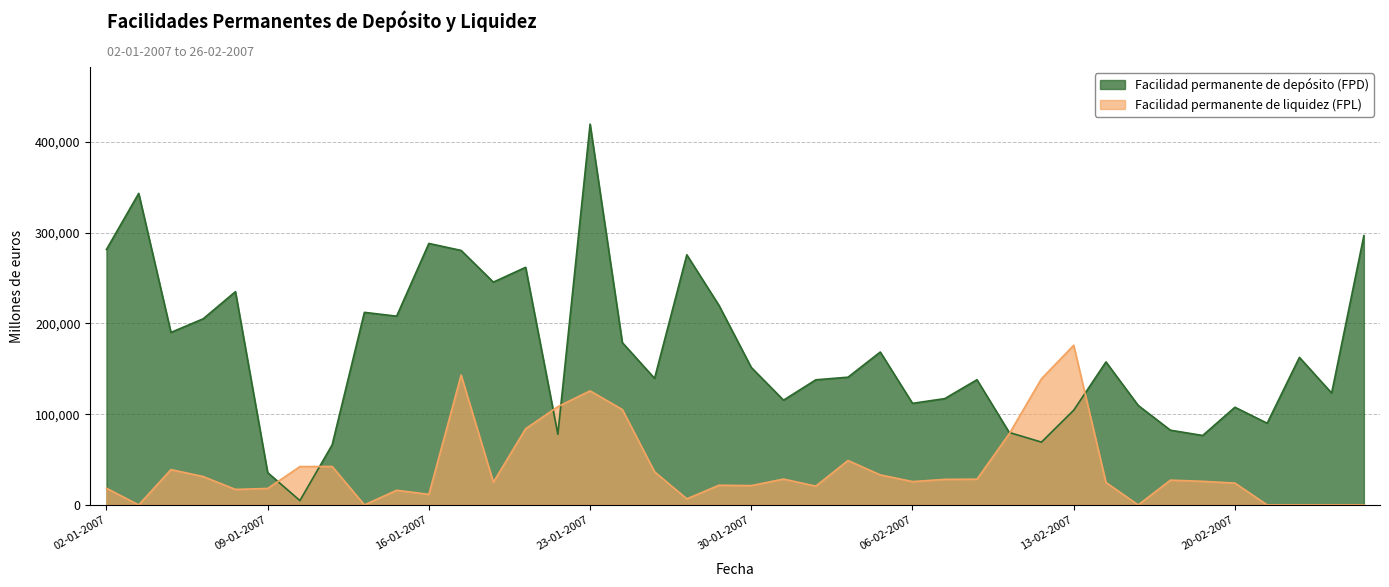

Rank the series by their maximum value, from lowest to highest.

Facilidad permanente de liquidez (FPL), Facilidad permanente de depósito (FPD)